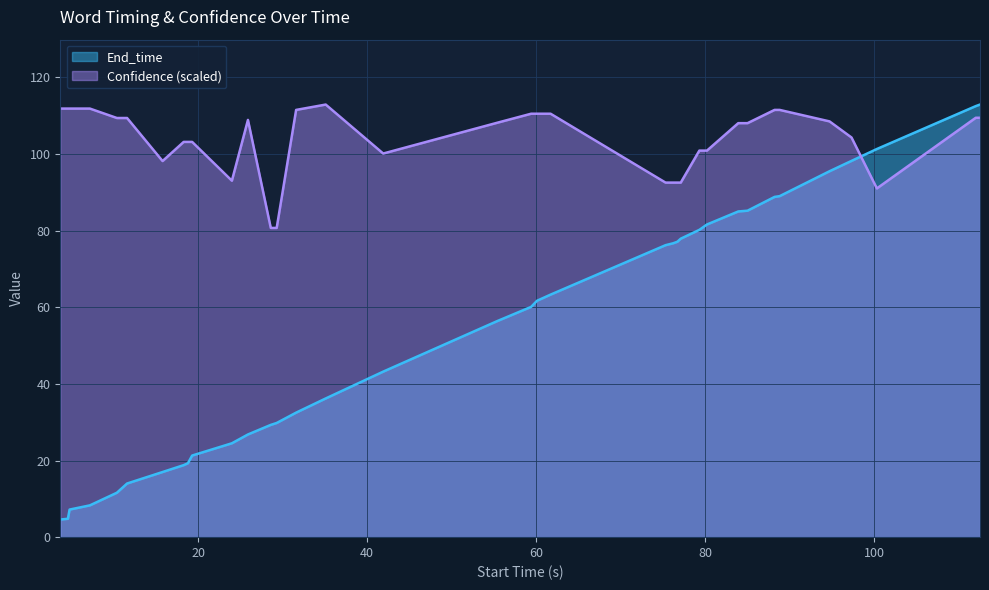

Reading left to right, what are all the values shown in this chart?

End_time: 4.6	4.8	7.2	8.3	11.6	14.0	17.0	18.8	19.3	21.3	24.5	26.8	29.3	29.8	32.5	36.2	43.2	56.4	60.1	61.7	63.3	76.2	76.7	77.1	77.9	80.2	81.6	85.0	85.2	88.8	89.0	95.5	98.2	101.3	112.5	112.9
Confidence: 111.9	111.9	111.9	111.9	109.4	109.4	98.2	103.2	103.2	103.2	93.0	108.9	80.7	80.7	111.5	112.9	100.1	108.2	110.5	110.5	110.5	92.5	92.5	92.5	92.5	100.9	100.9	108.0	108.0	111.5	111.5	108.5	104.3	91.0	109.5	109.5